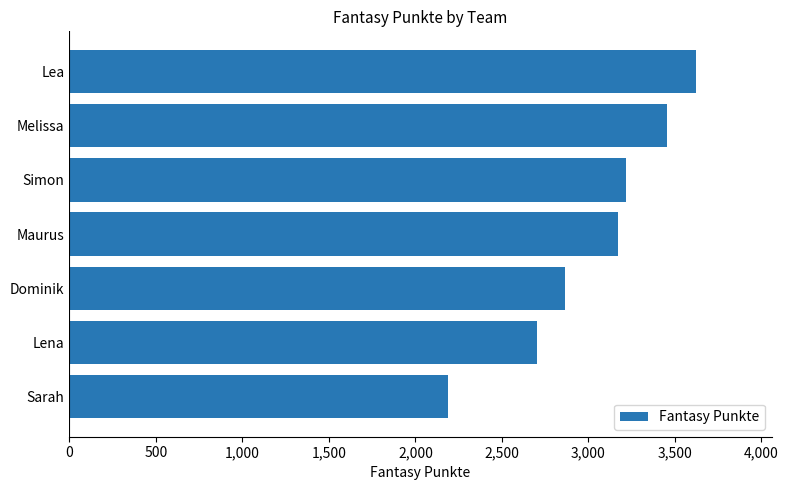

What is the approximate value at Lea, to the nearest 10?

3620